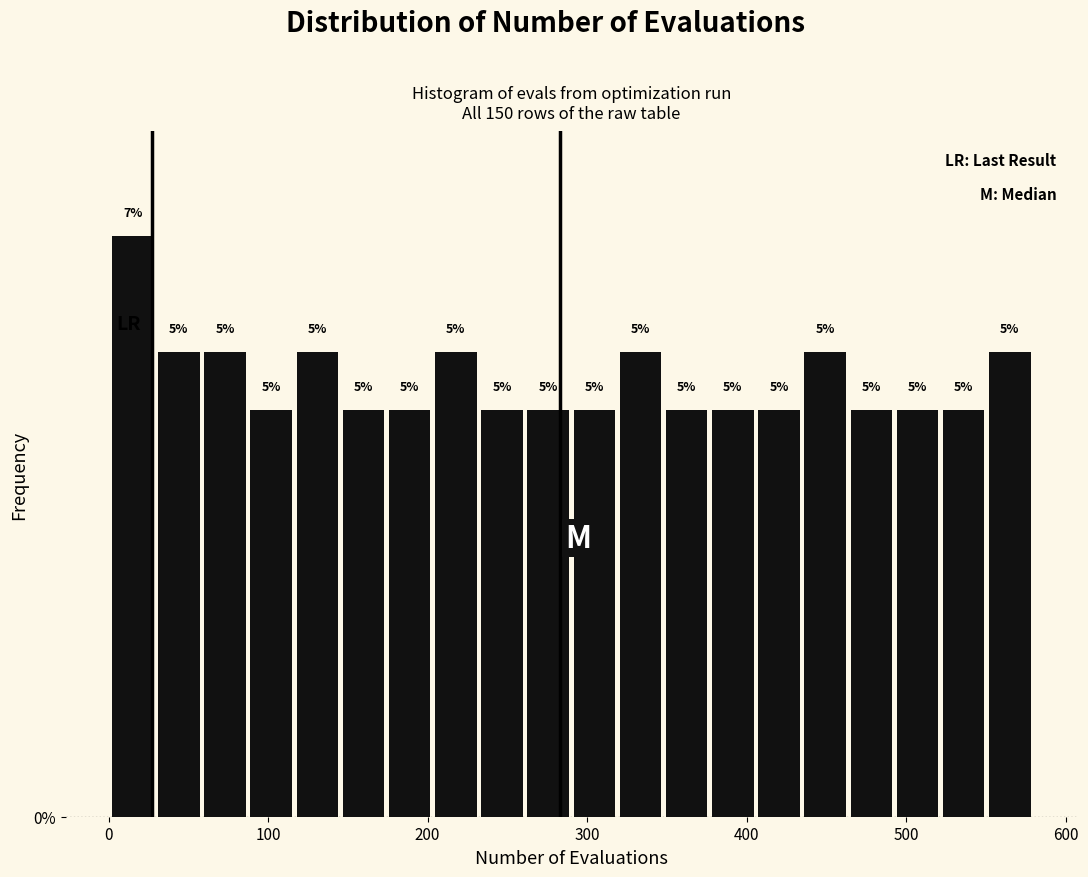

Read against the x-axis, roughly where is the centre of the tallest bar?

20